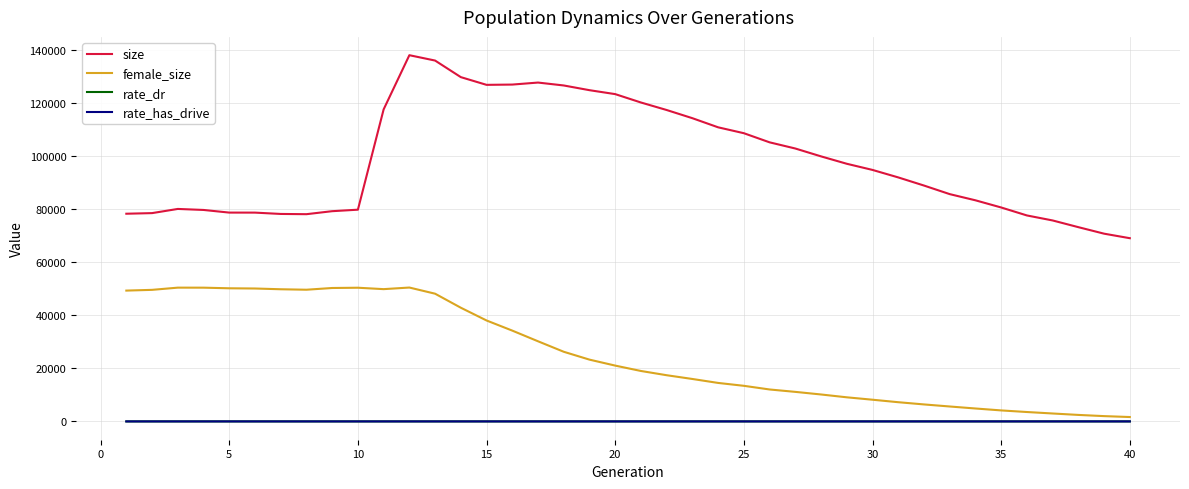

Which series has the largest total across all categories?

size